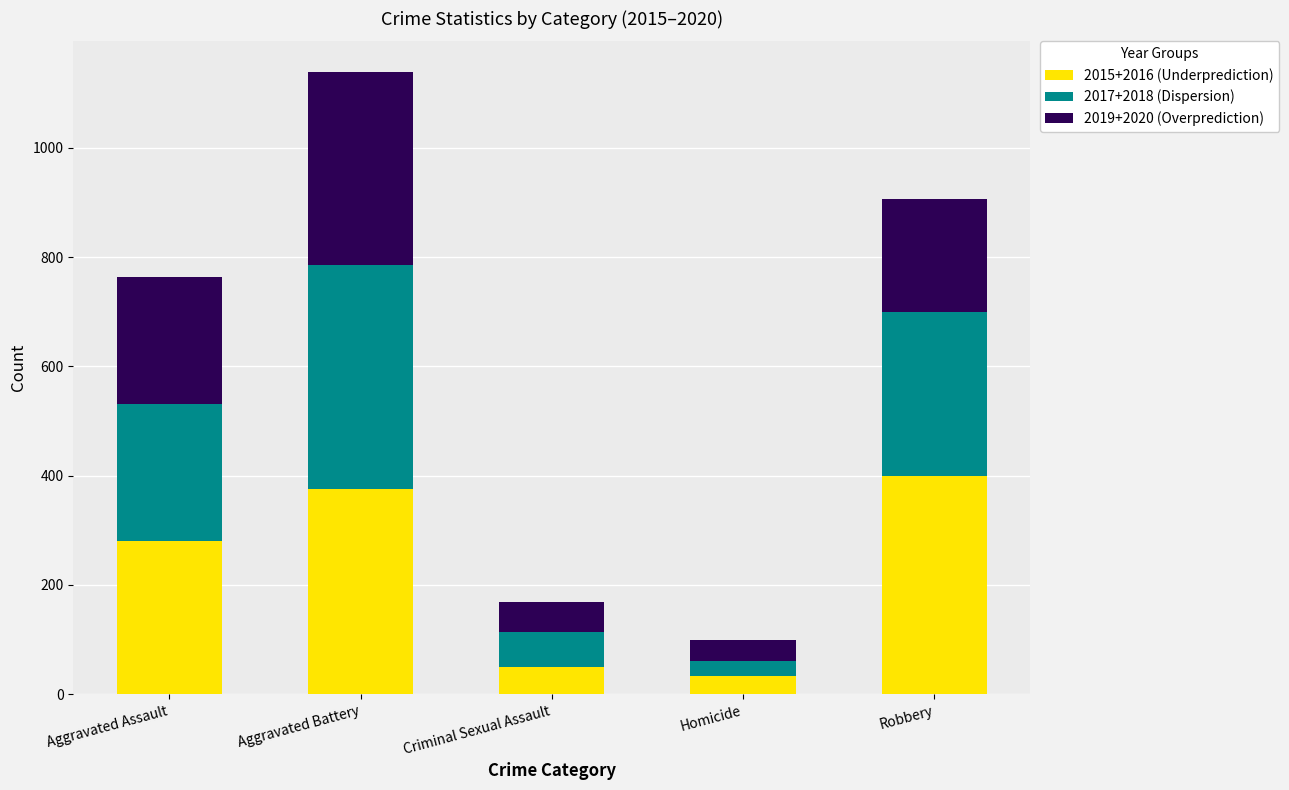

Reading left to right, transcribe the values for 2015+2016 (Underprediction).

Aggravated Assault=281	Aggravated Battery=376	Criminal Sexual Assault=49	Homicide=33	Robbery=400